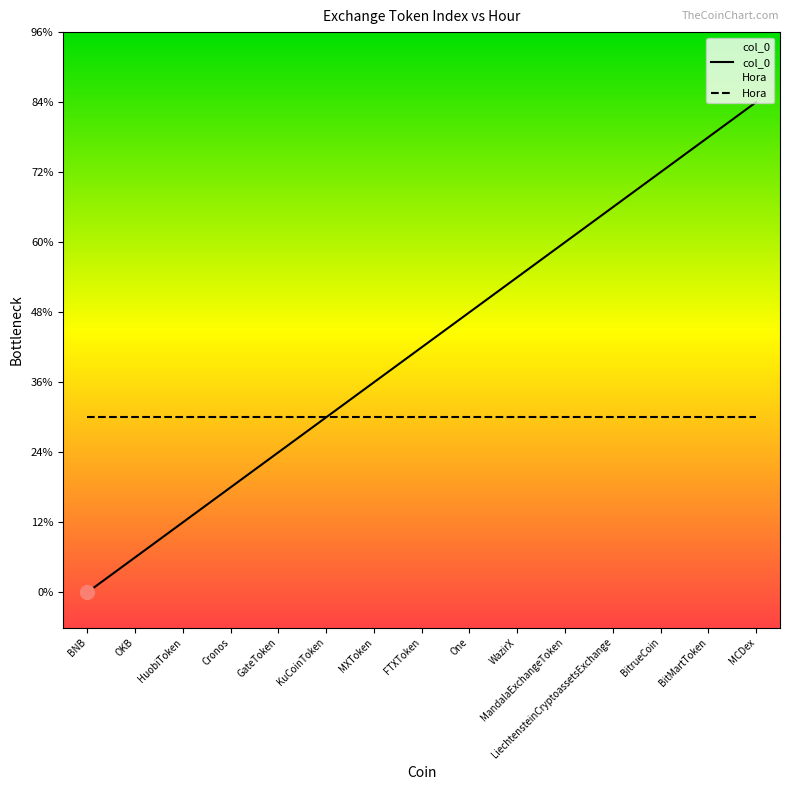

What is the difference between the maximum and minimum values?

14